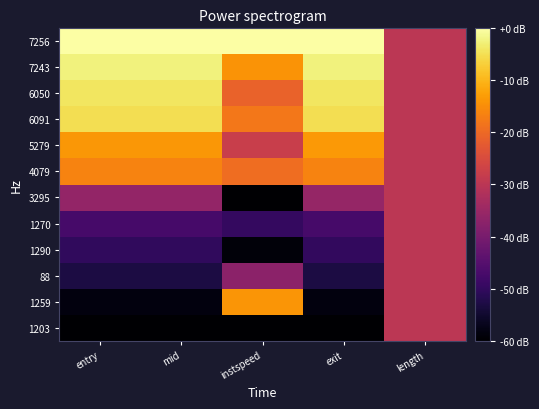

Reading left to right, list all the values displayed in this chart.

1203: entry=-60.0	mid=-60.0	instspeed=-60.0	exit=-60.0	length=-30.0
1259: entry=-58.4	mid=-58.4	instspeed=-14.0	exit=-58.5	length=-30.0
88: entry=-53.0	mid=-53.0	instspeed=-37.2	exit=-53.0	length=-30.0
1290: entry=-50.4	mid=-50.4	instspeed=-59.0	exit=-50.1	length=-30.0
1270: entry=-47.2	mid=-47.2	instspeed=-49.8	exit=-47.2	length=-30.0
3295: entry=-36.0	mid=-36.0	instspeed=-59.8	exit=-35.8	length=-30.0
4079: entry=-16.2	mid=-16.2	instspeed=-19.2	exit=-16.2	length=-30.0
5279: entry=-13.6	mid=-13.6	instspeed=-27.9	exit=-13.4	length=-30.0
6091: entry=-5.0	mid=-5.0	instspeed=-17.9	exit=-5.0	length=-30.0
6050: entry=-4.2	mid=-4.2	instspeed=-20.9	exit=-4.2	length=-30.0
7243: entry=-2.4	mid=-2.4	instspeed=-14.3	exit=-2.4	length=-30.0
7256: entry=0.0	mid=0.0	instspeed=0.0	exit=0.0	length=-30.0